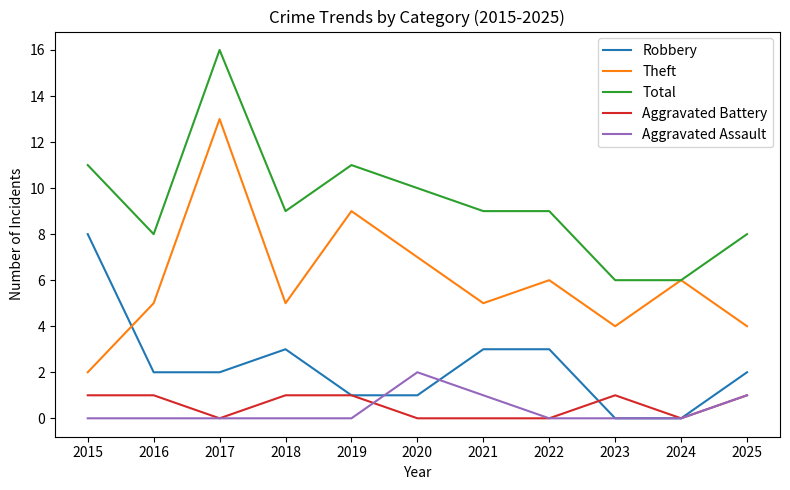

True or false: Robbery and Total intersect in this chart.

False